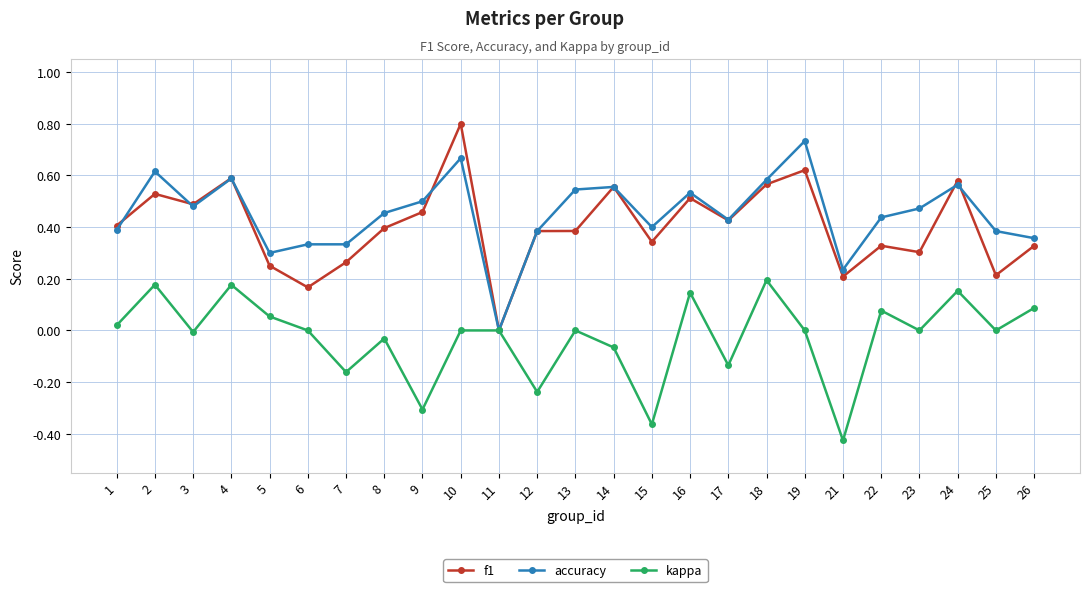

True or false: accuracy has a value of 0.5 at 9.

True